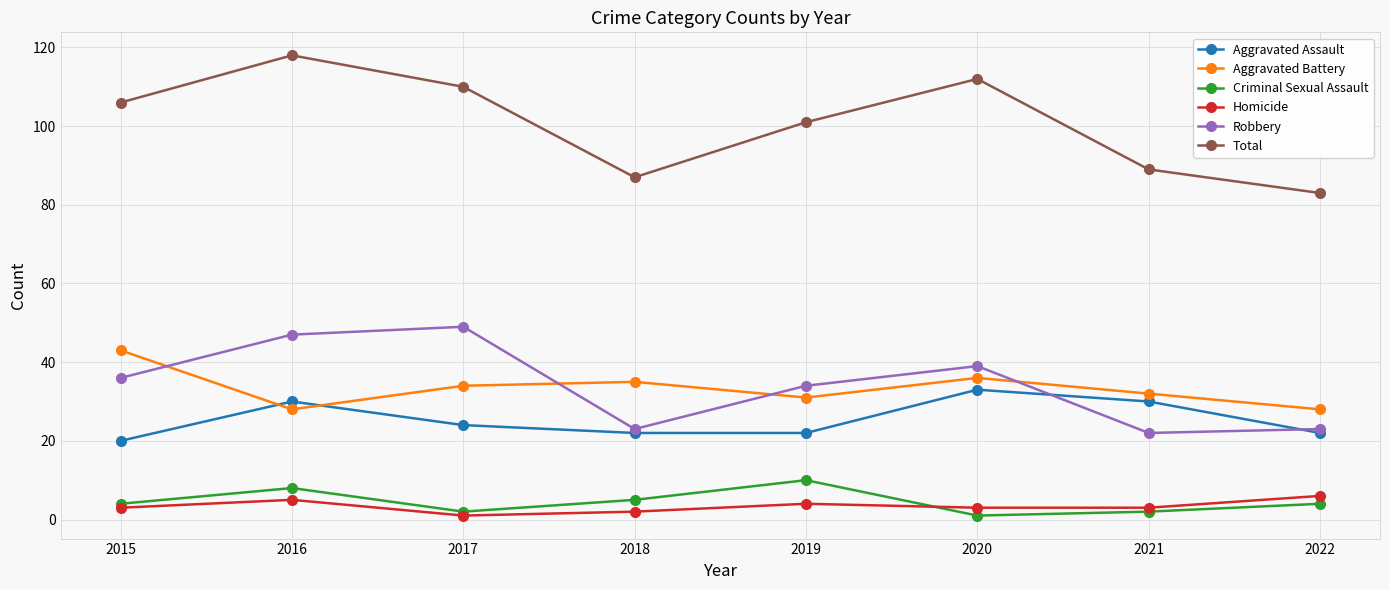

The Aggravated Battery series shows 28 at 2016. True or false?

True